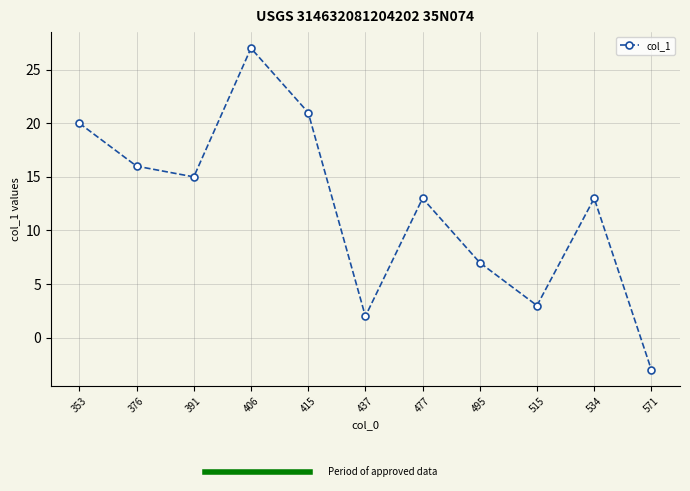

What is the change in value from 515 to 571?

-6